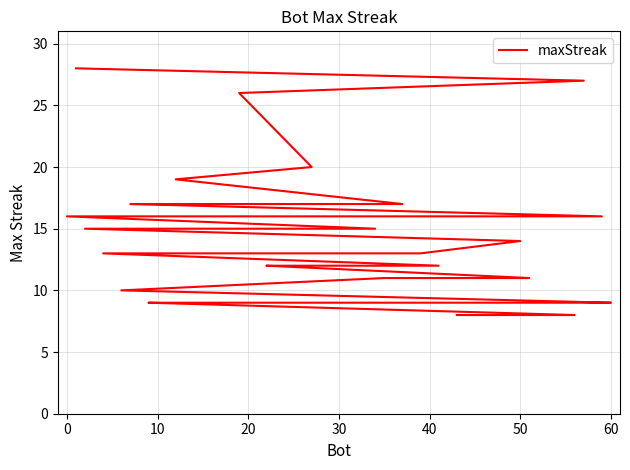

What is the sum of all values?

554